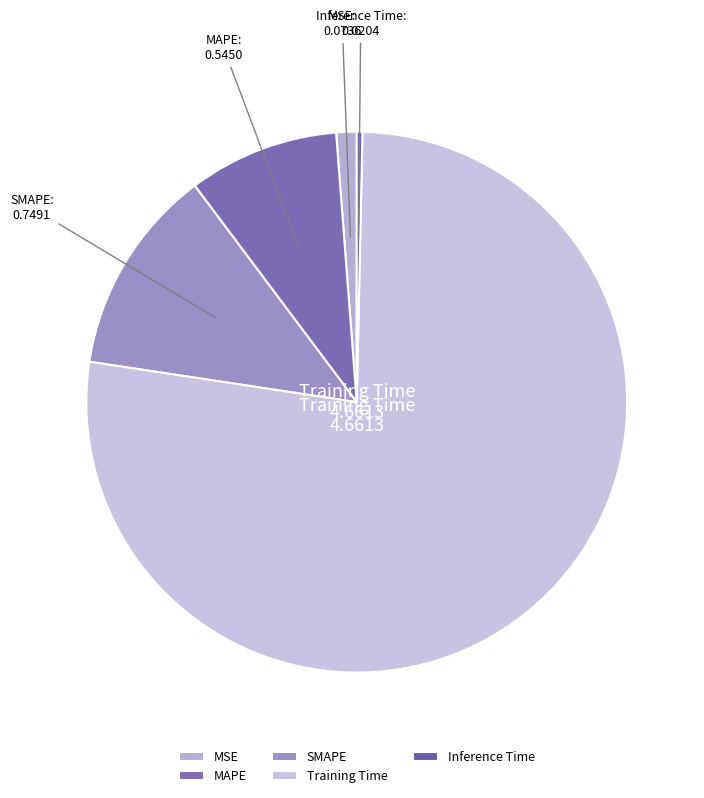

How many slices are in this pie chart?

5